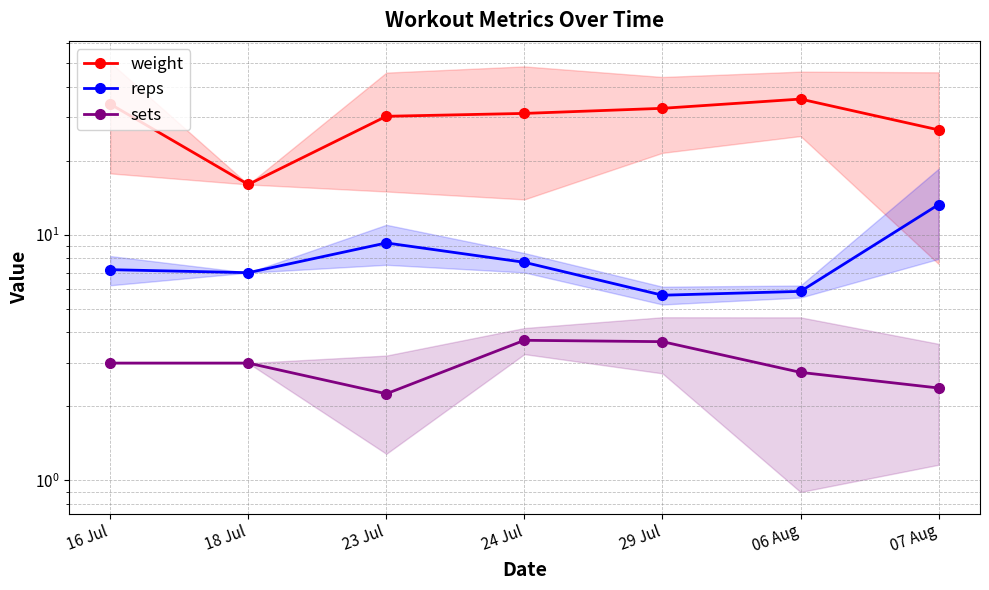

True or false: reps and weight intersect in this chart.

False